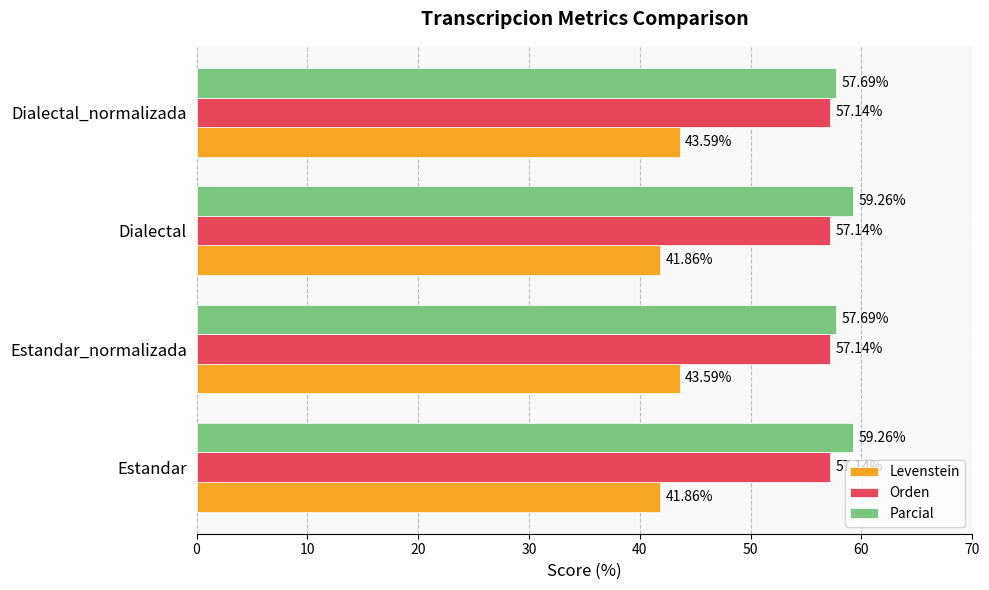

Between Estandar and Estandar_normalizada, which series saw the biggest shift?

Levenstein